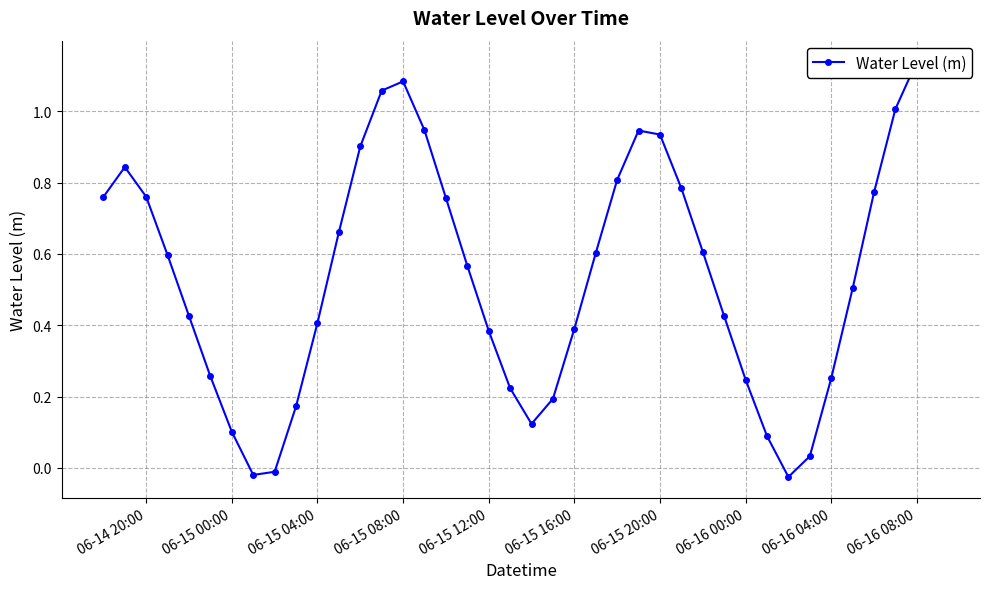

How many lines are shown in the chart?

1